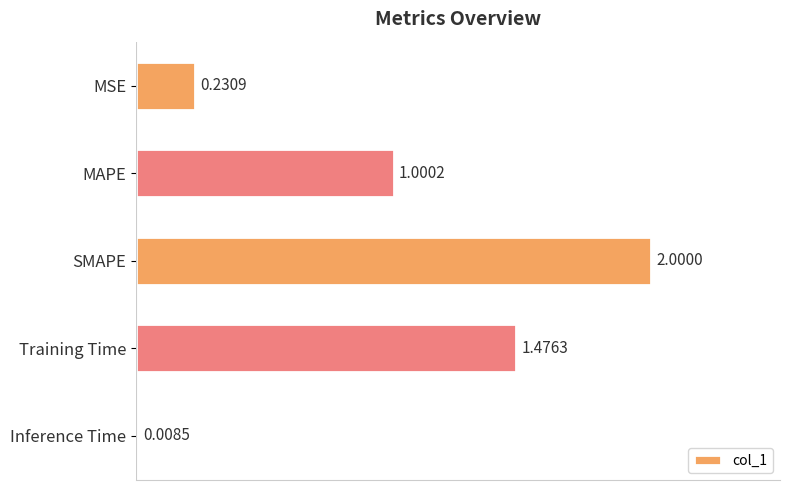

What is the label of the 5th bar from the bottom?

MSE